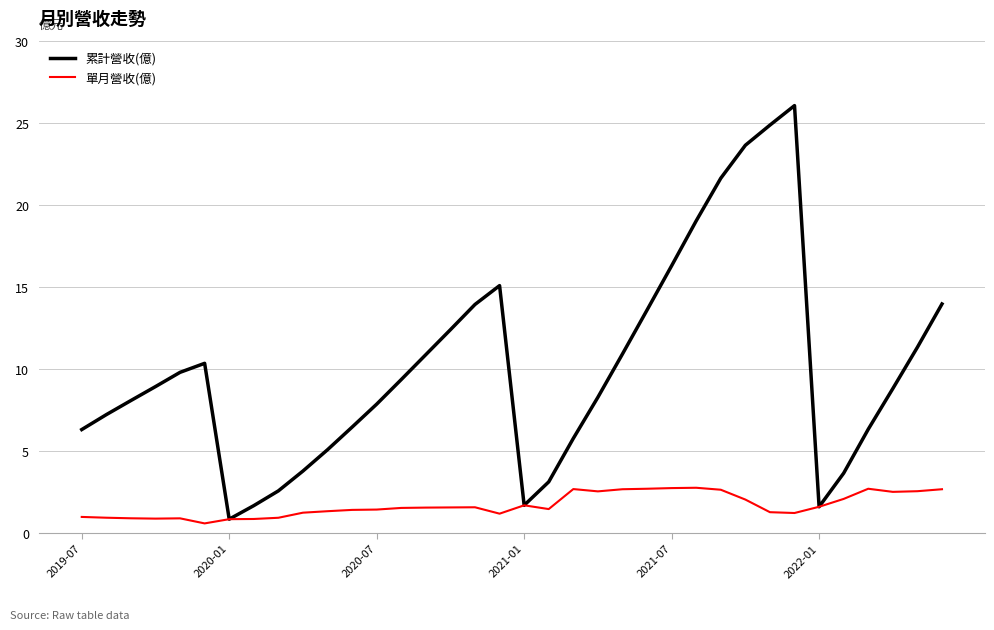

Which series has the largest range (max minus min)?

累計營收(億)